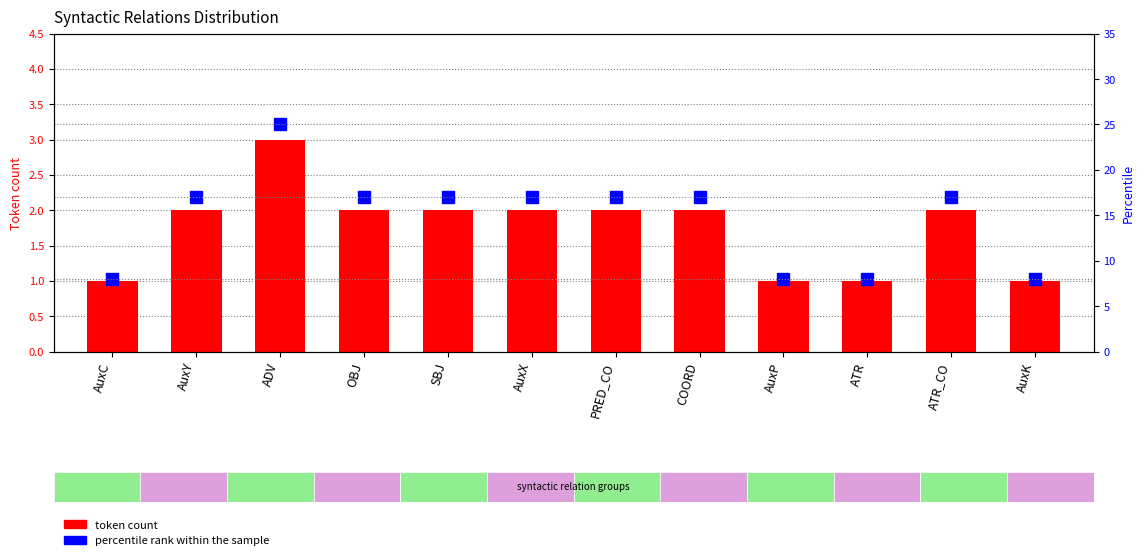

Which series changed the most between SBJ and COORD?

token count